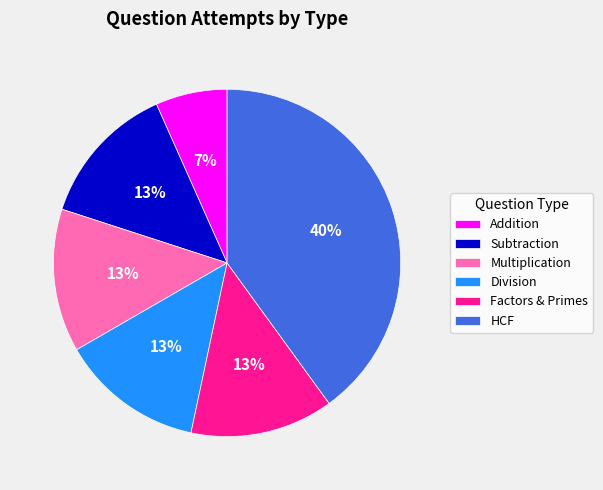

What is the ratio of the value at Factors & Primes to the value at Subtraction?

1.0